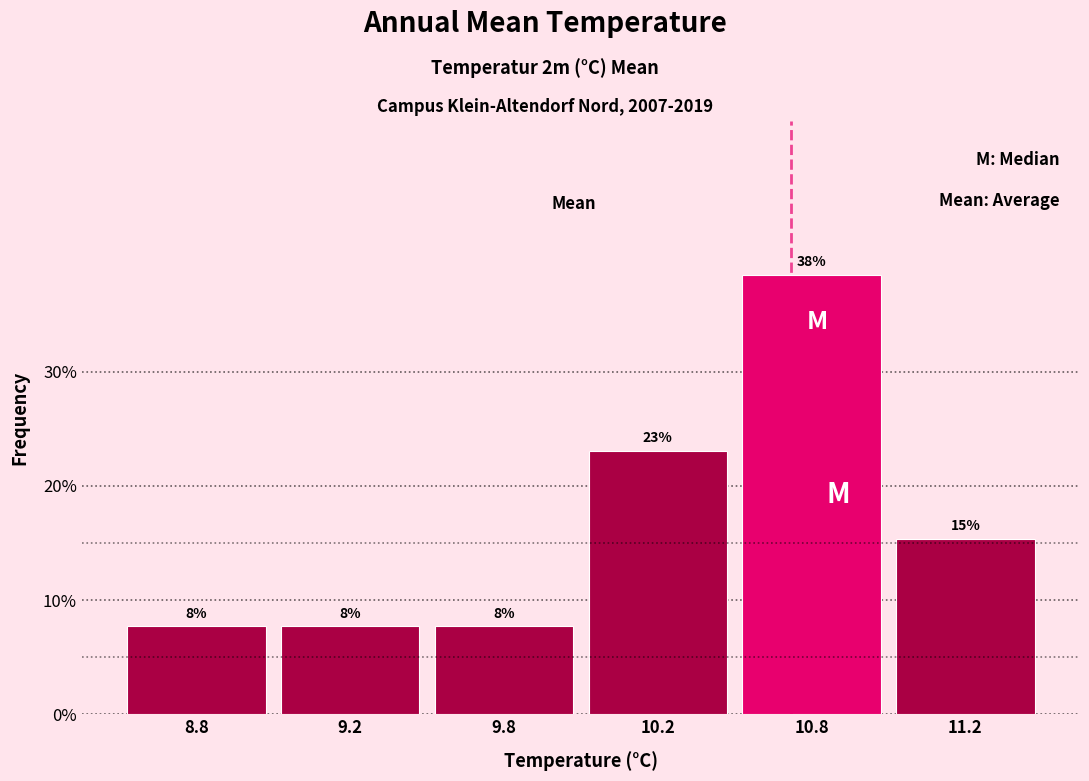

Are the bars horizontal?

No